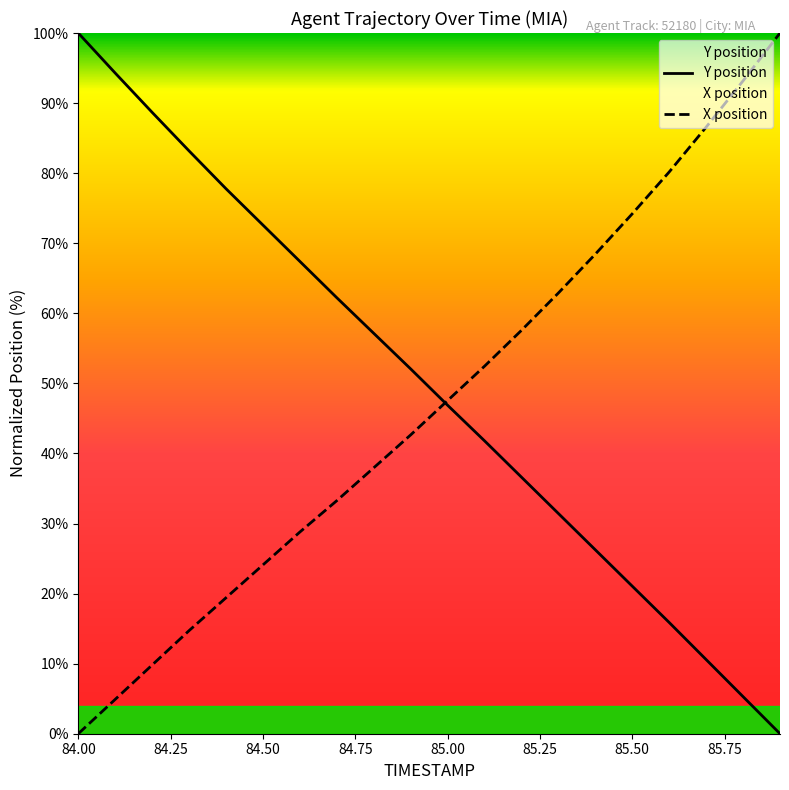

Which series has the largest range (max minus min)?

Y